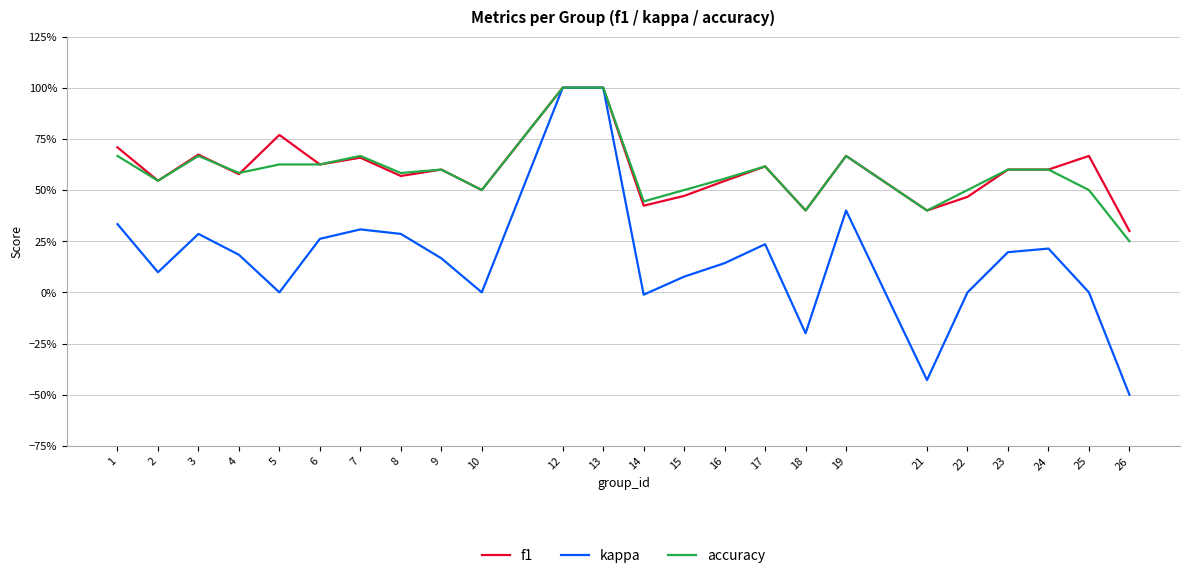

After their last crossing, which series has the higher values: f1 or accuracy?

f1